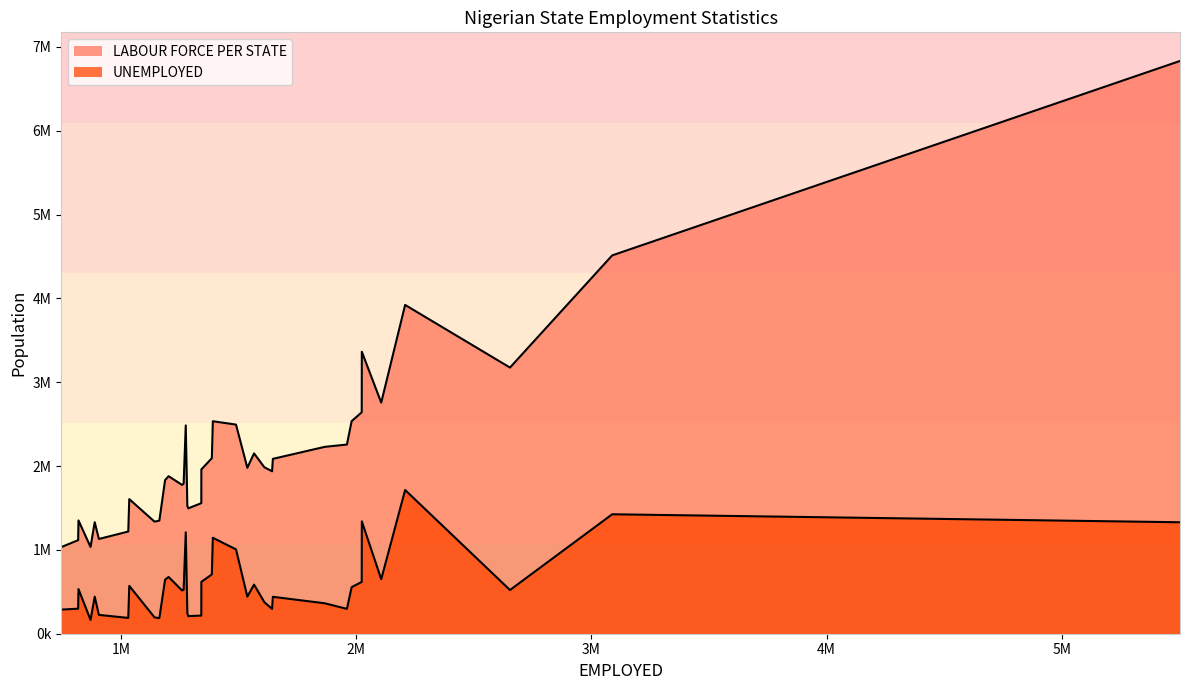

What is the value of the UNEMPLOYED point at the 37th from the left?

515996